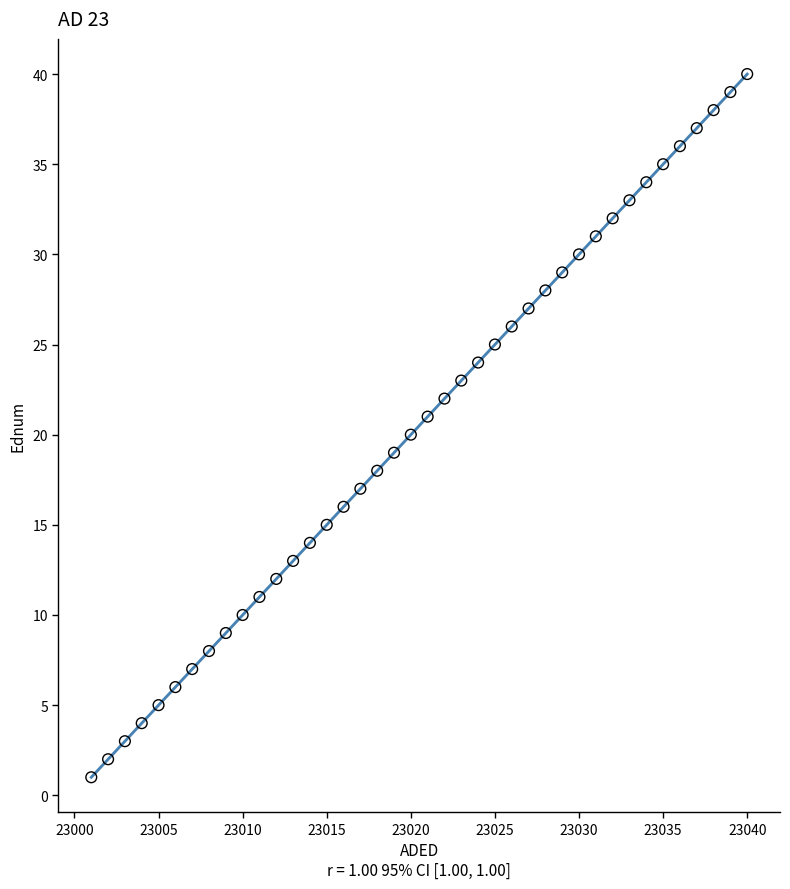

What is the range of X values (max minus min)?

39